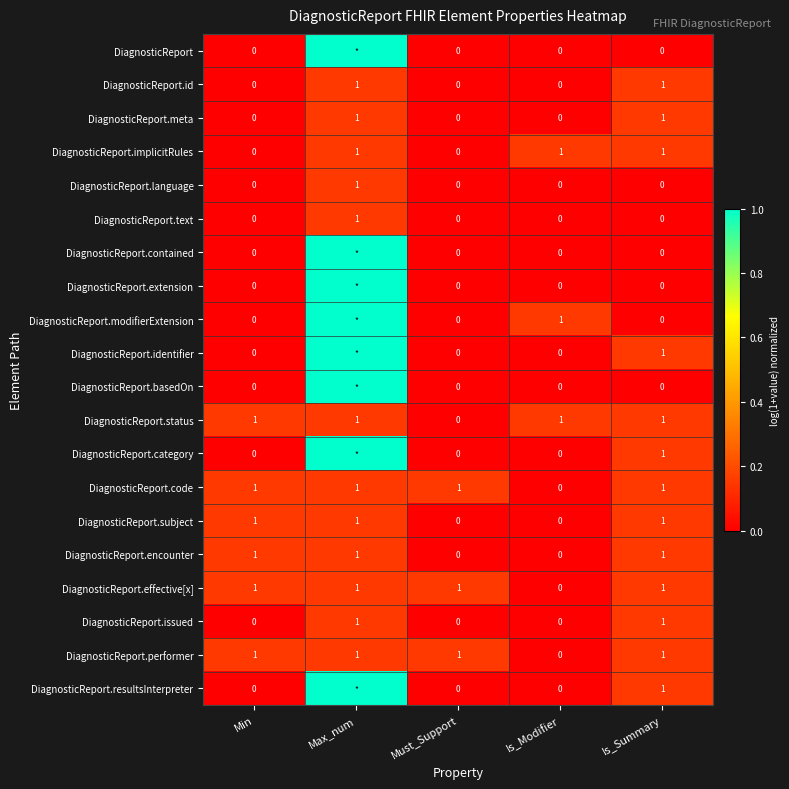

The DiagnosticReport.code series shows 1 at Is_Summary. True or false?

True